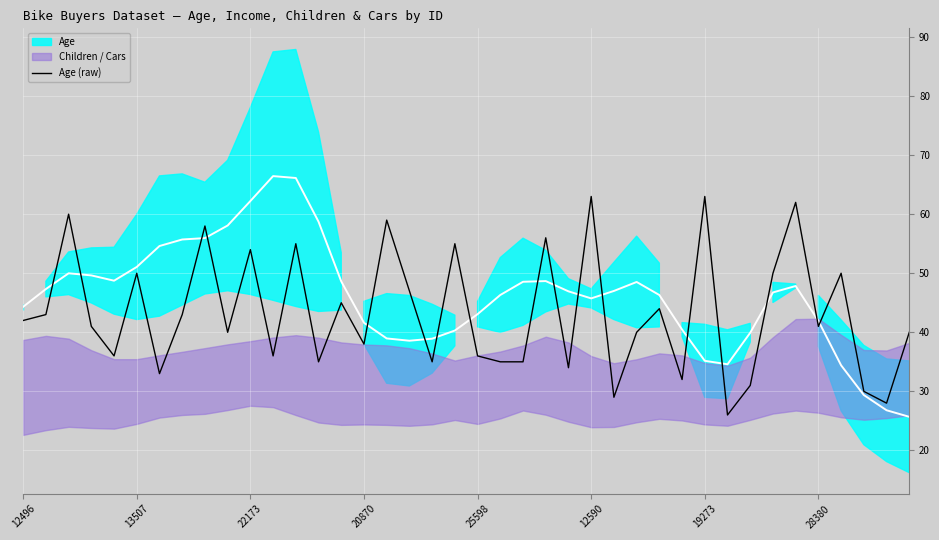

What is the difference between the maximum and minimum values?

37